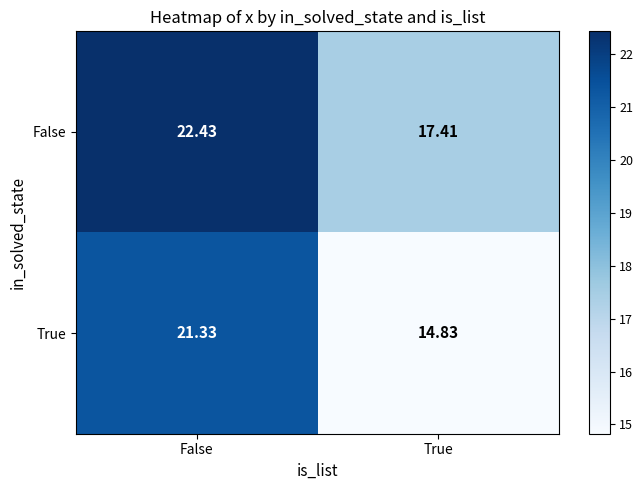

How many data points does each series have?

2